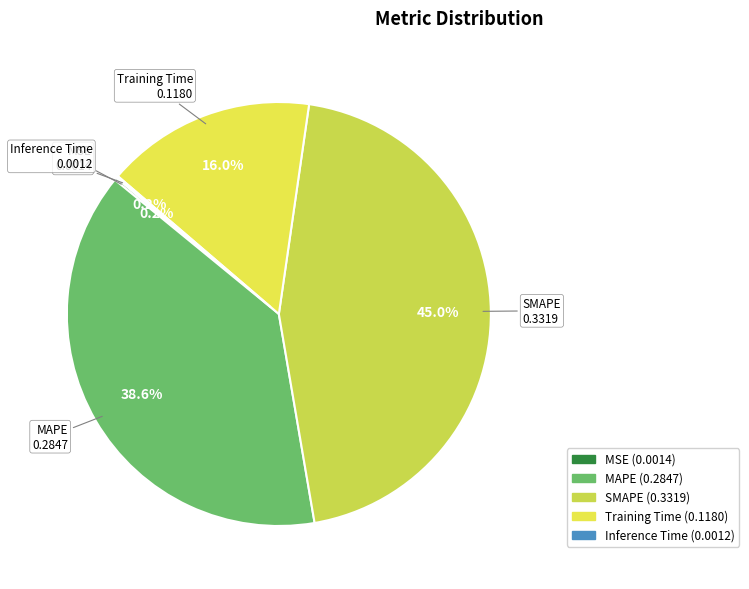

Which category has the biggest portion of the pie?

SMAPE